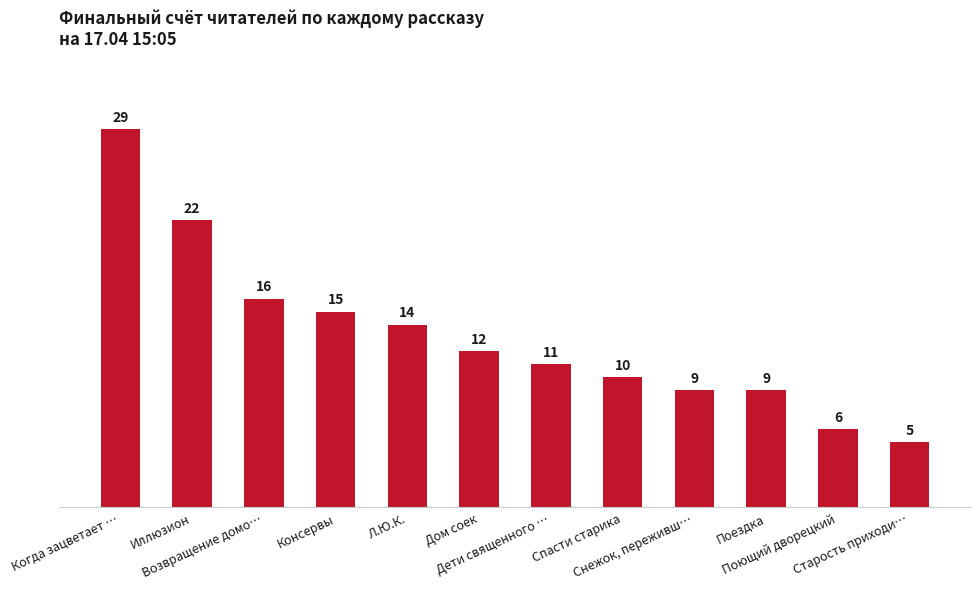

Which has a higher value, Старость приходи… or Поездка?

Поездка